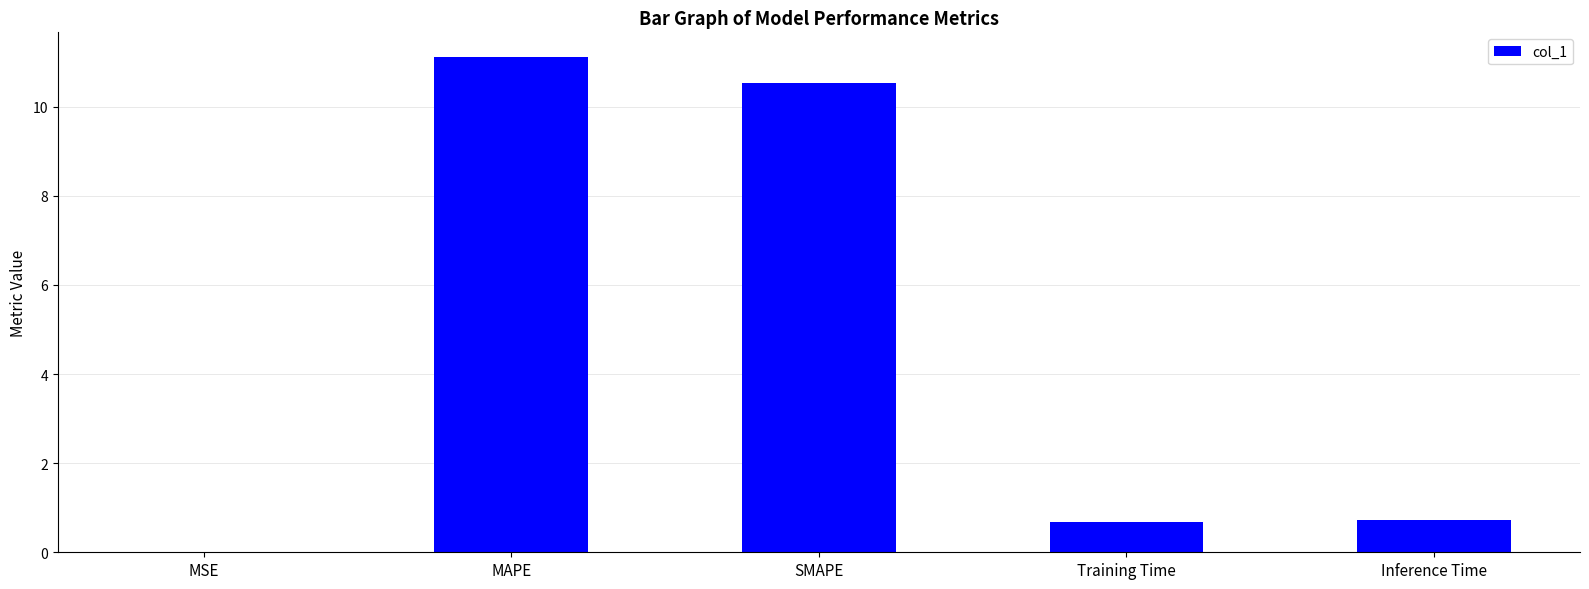

What is the approximate value at SMAPE?

10.5